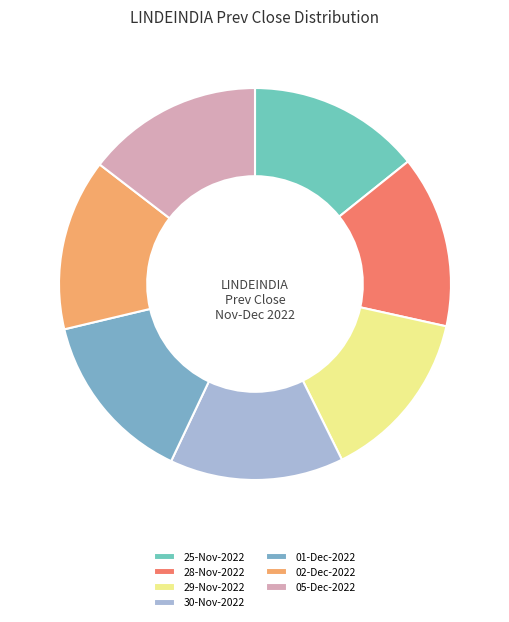

The 02-Dec-2022 slice represents 23% of the pie. True or false?

False